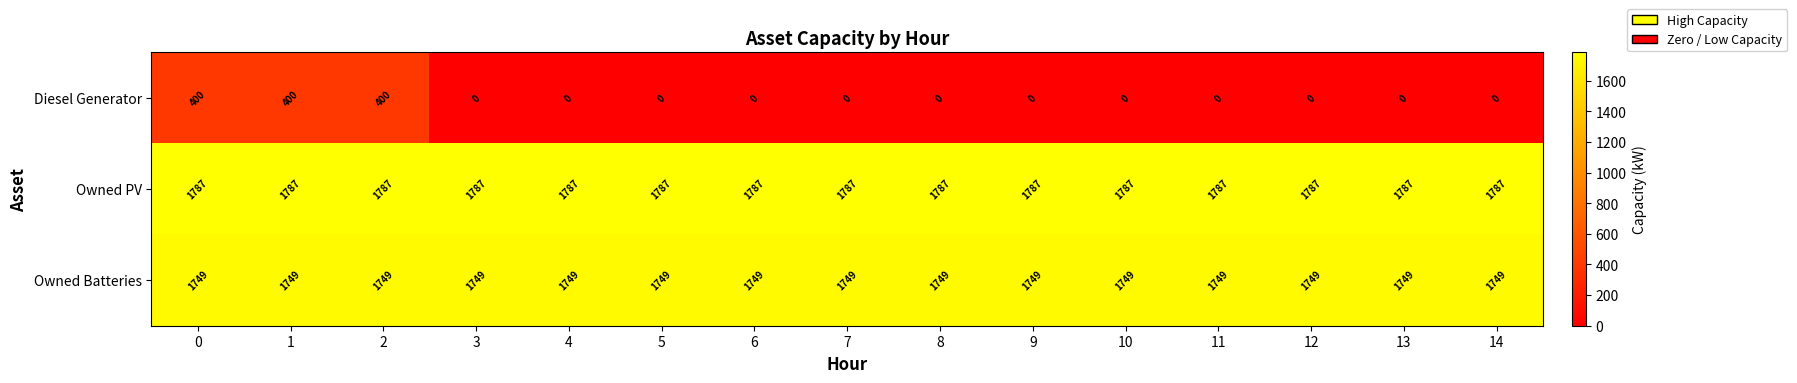

What is the difference between the second highest and second lowest values in the Diesel Generator series?

400